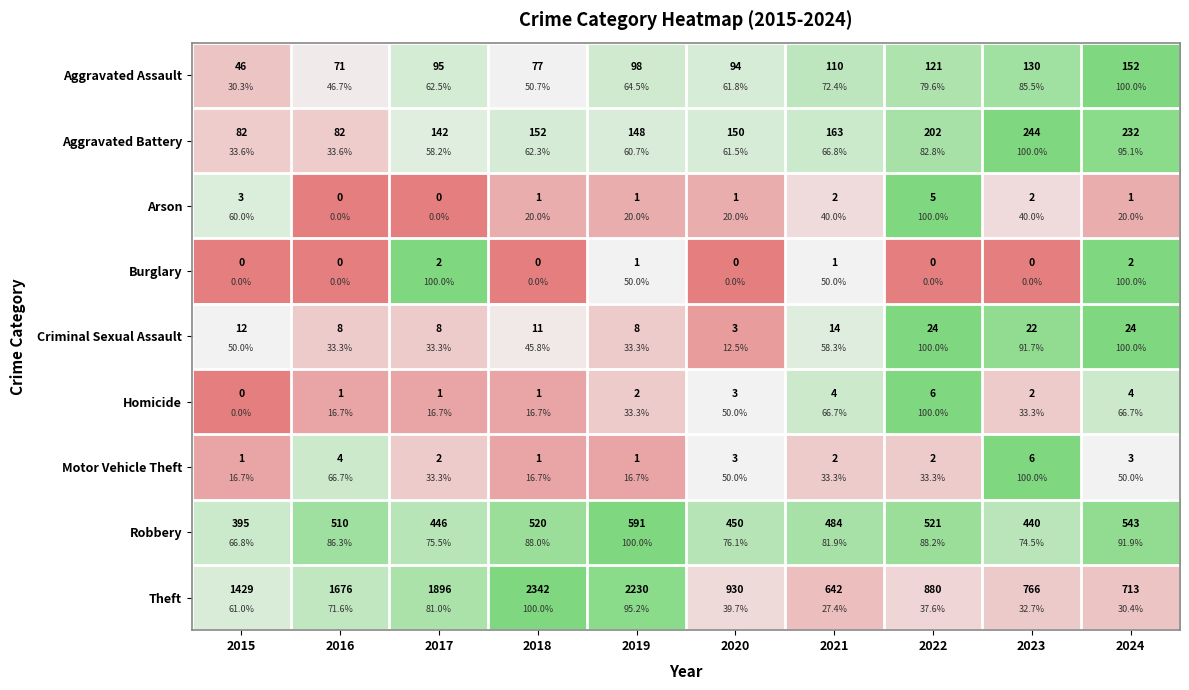

List the labels in order of Motor Vehicle Theft value, smallest first.

2015, 2018, 2019, 2017, 2021, 2022, 2020, 2024, 2016, 2023